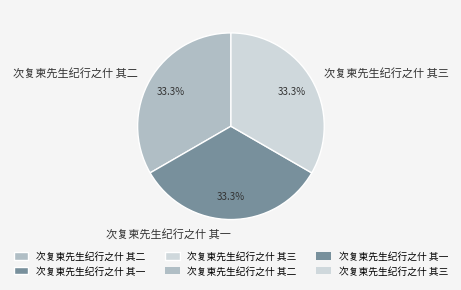

What is the ratio of the value at 次复柬先生纪行之什 其三 to the value at 次复柬先生纪行之什 其二?

1.0